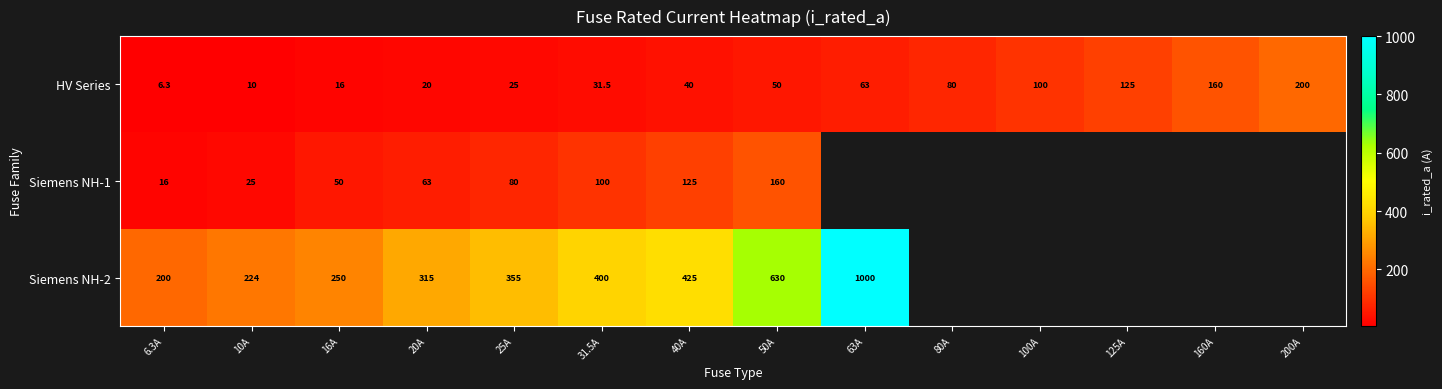

True or false: HV Series has a value of 31.5 at 31.5A.

True